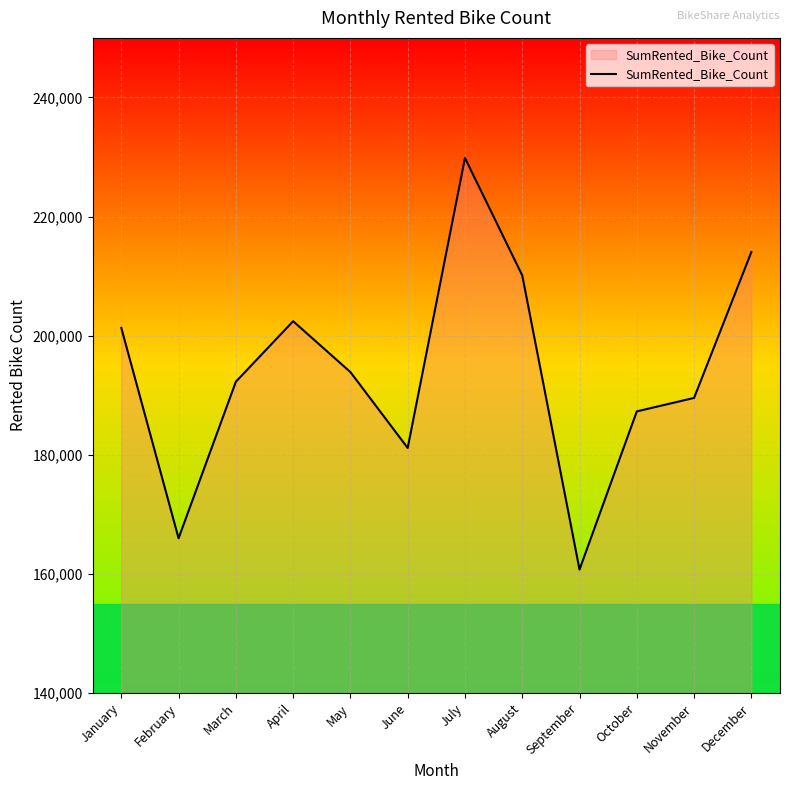

At which category does the chart reach its minimum across all series?

September